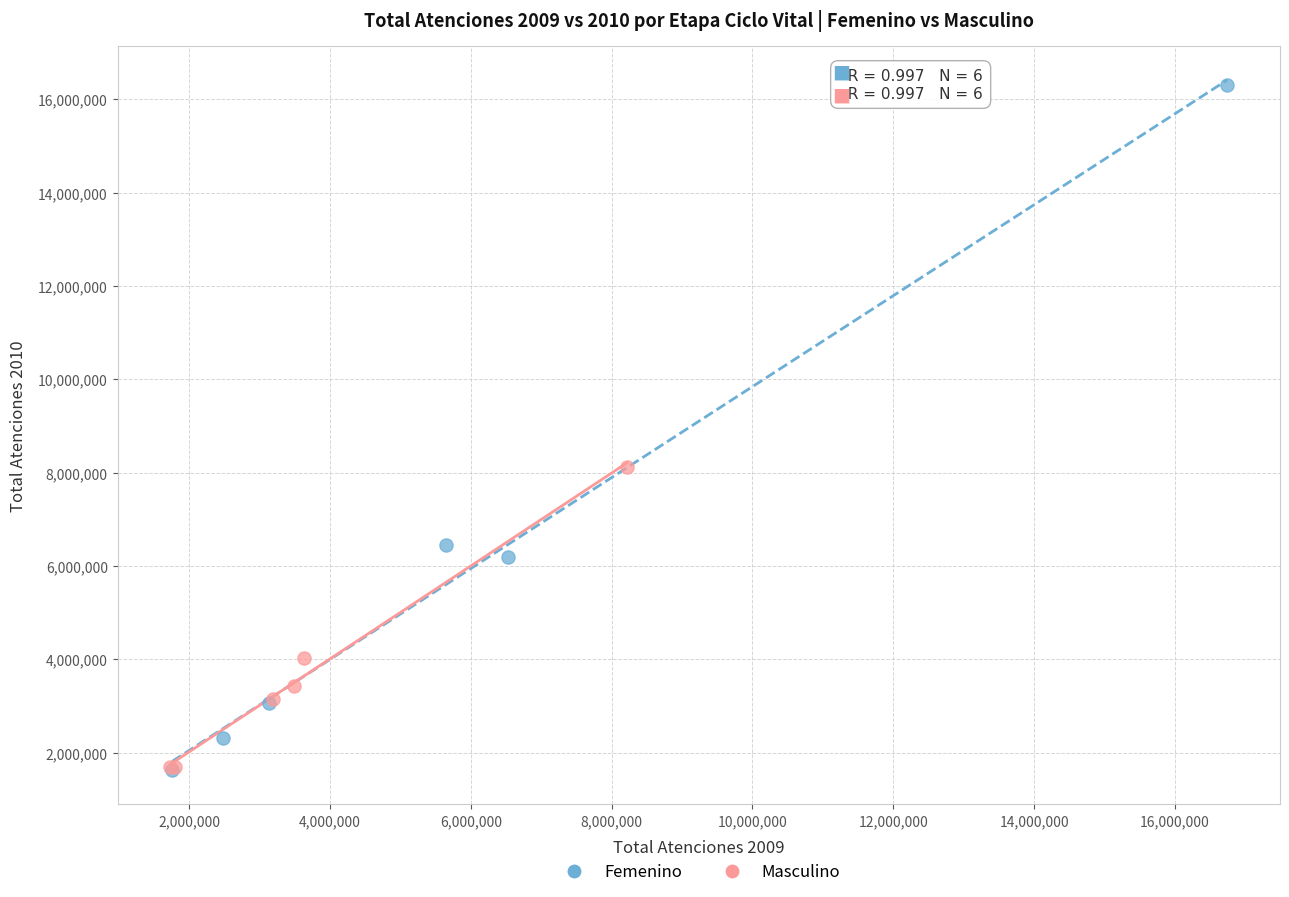

Which series contains the highest Y value?

Femenino